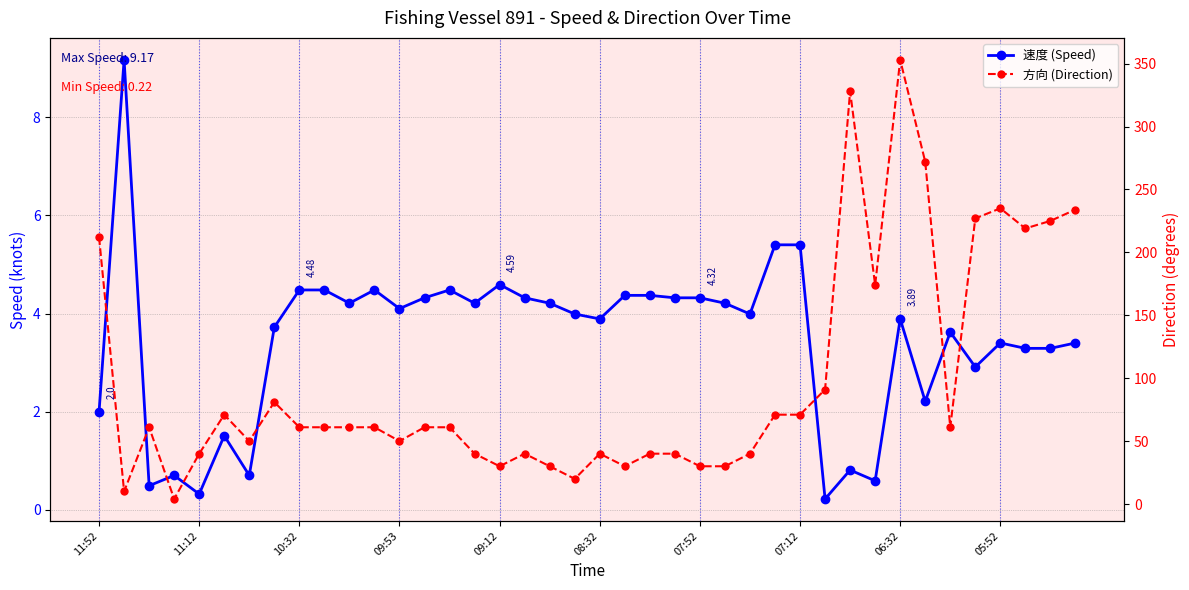

Does the chart have visible grid lines?

Yes